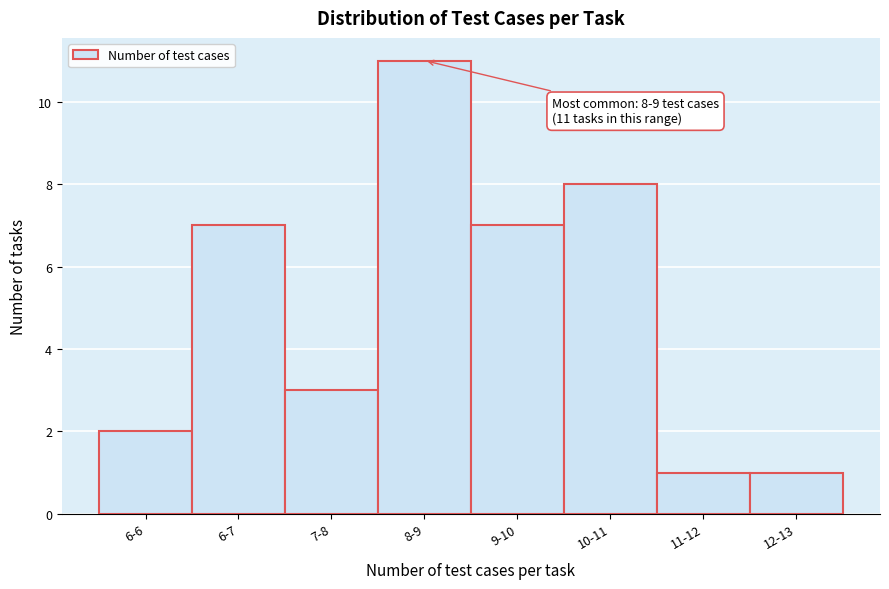

Reading left to right, extract all data points from this chart.

6-6=2	6-7=7	7-8=3	8-9=11	9-10=7	10-11=8	11-12=1	12-13=1